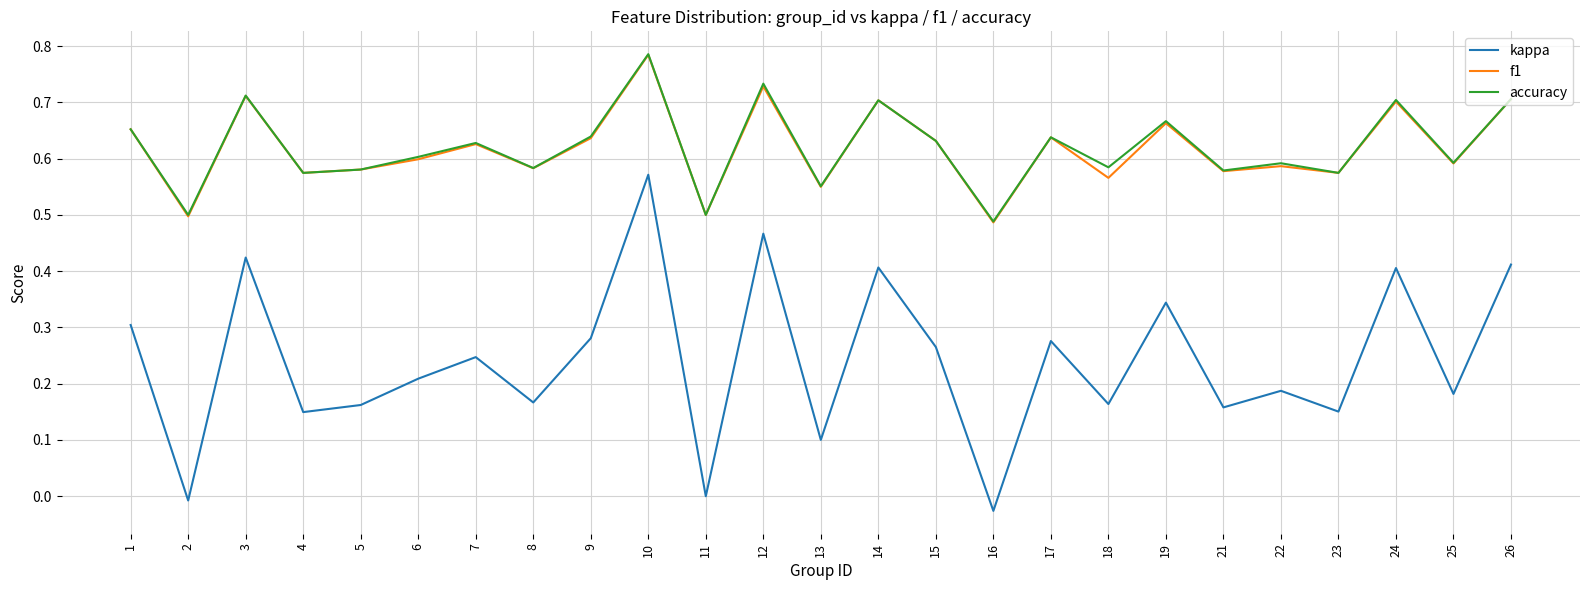

True or false: accuracy has more than 2 interior local peaks.

True